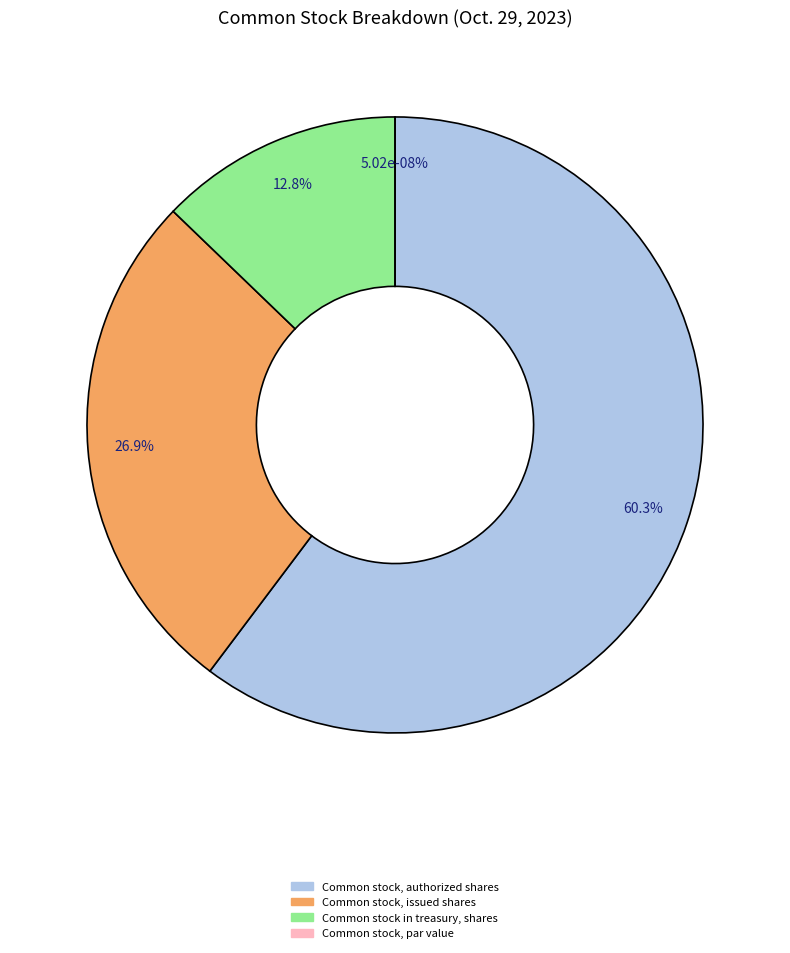

Which category has the smallest portion of the pie?

Common stock, par value